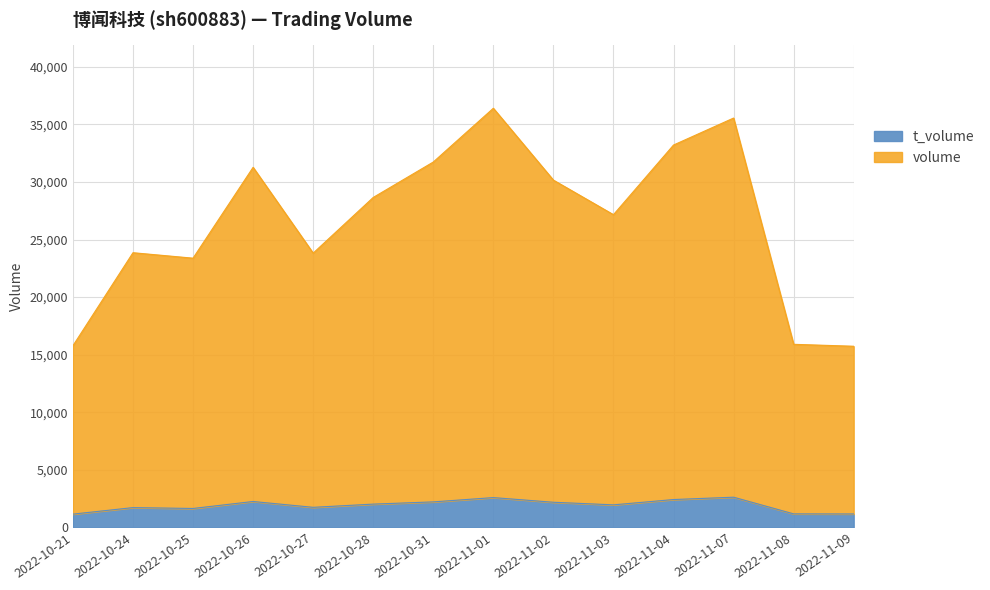

How many categories are shown in the chart?

14